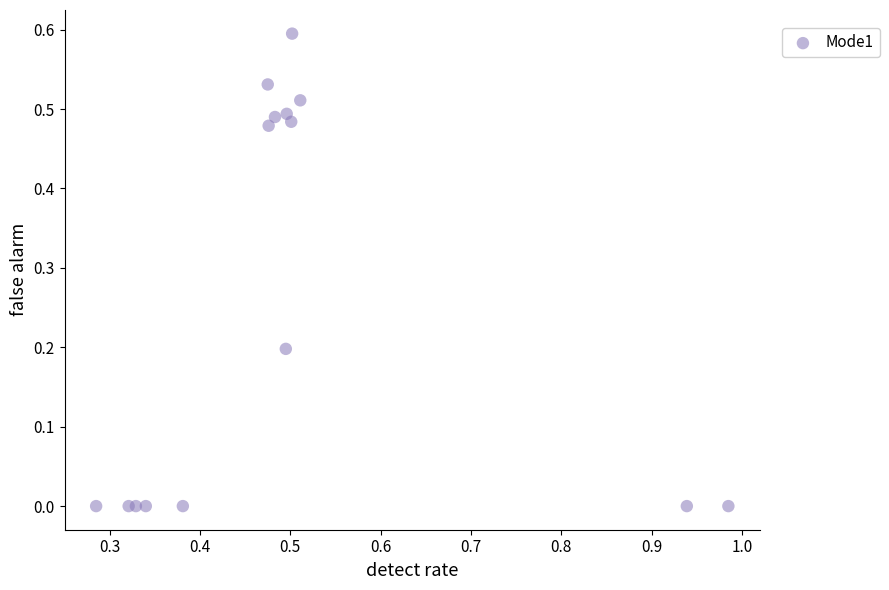

What is the range of Y values (max minus min)?

0.6